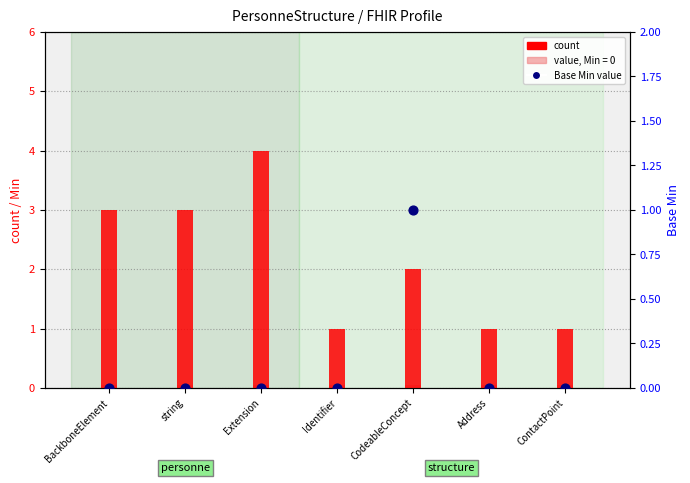

Which series contains the highest Y value?

count